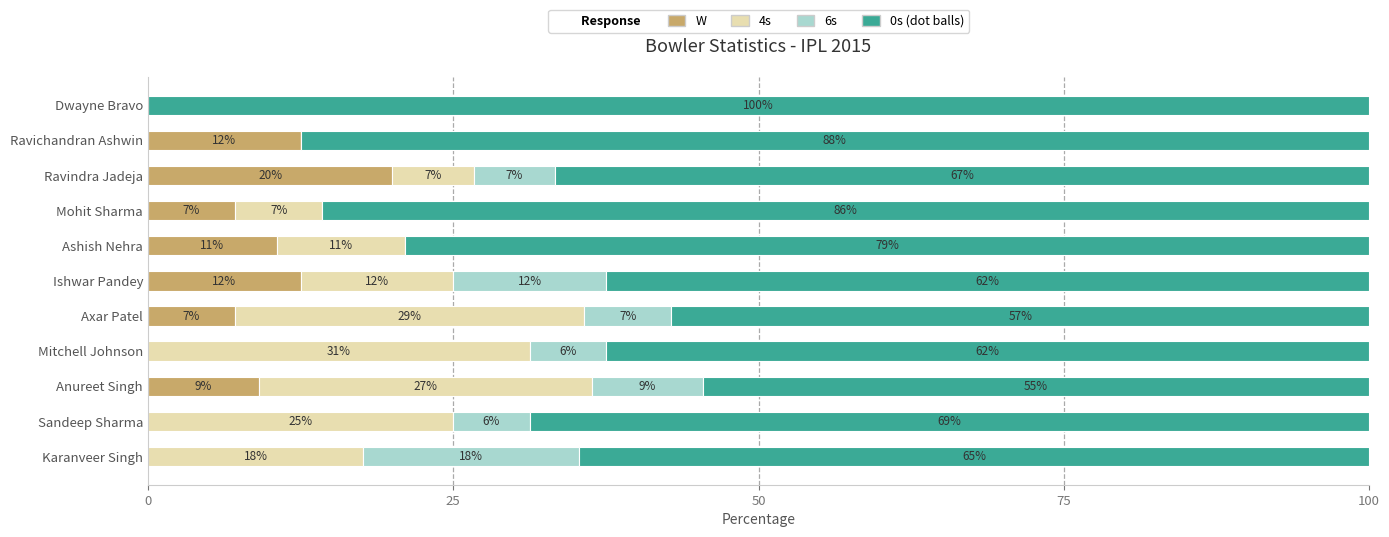

Which series has the largest total across all categories?

0s (dot balls)